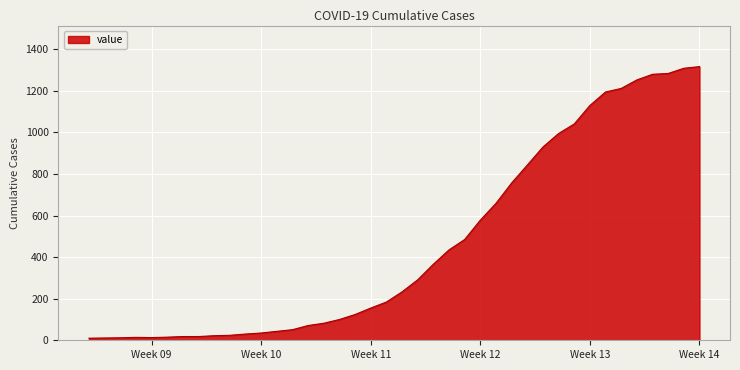

What is the average value?

466